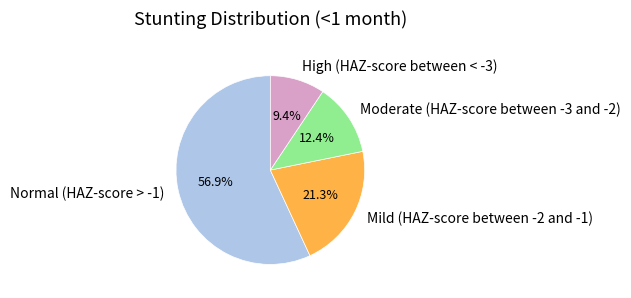

Which category accounts for the majority?

Normal (HAZ-score > -1)